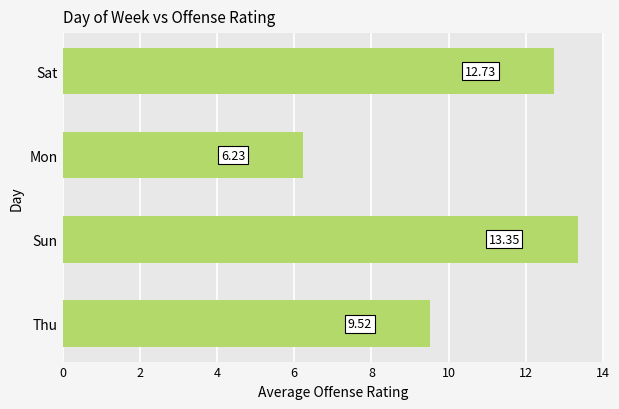

What is the sum of the values at Sat and Mon?

19.0